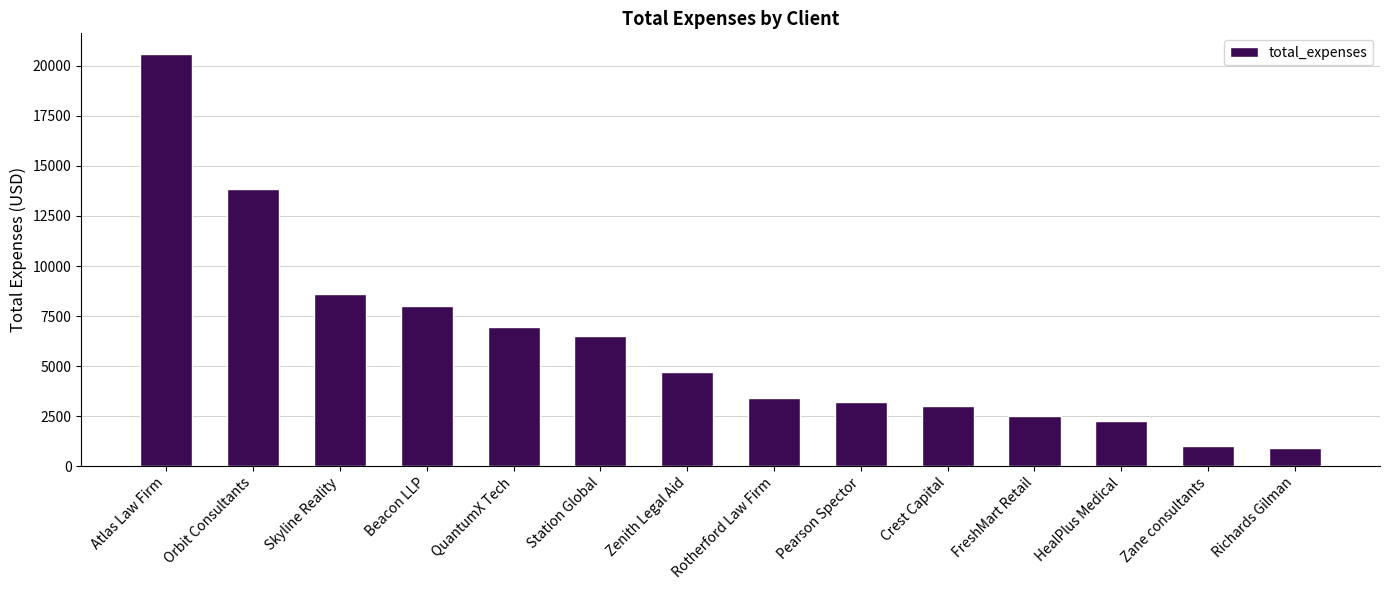

Does the chart contain any negative values?

No